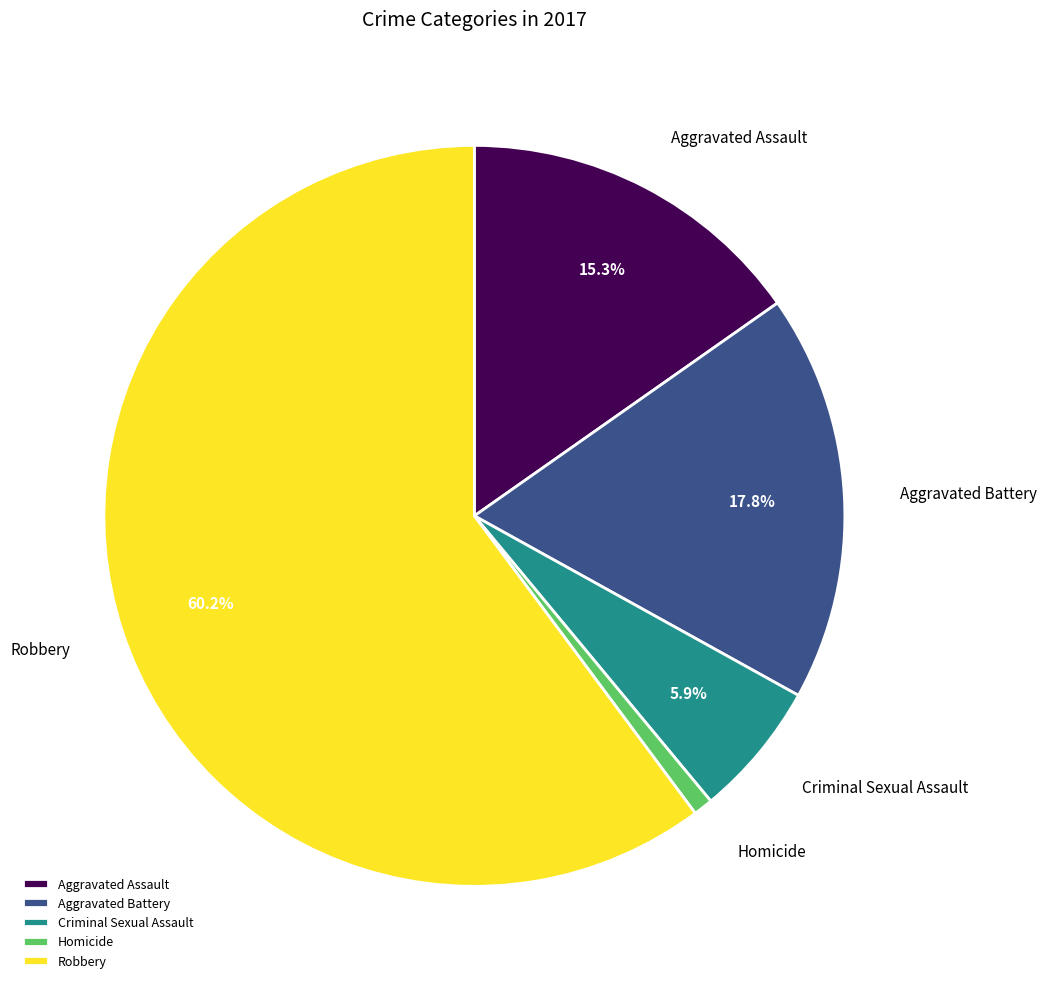

To the nearest percent, what is the difference between the Robbery and Homicide slice percentages?

59%